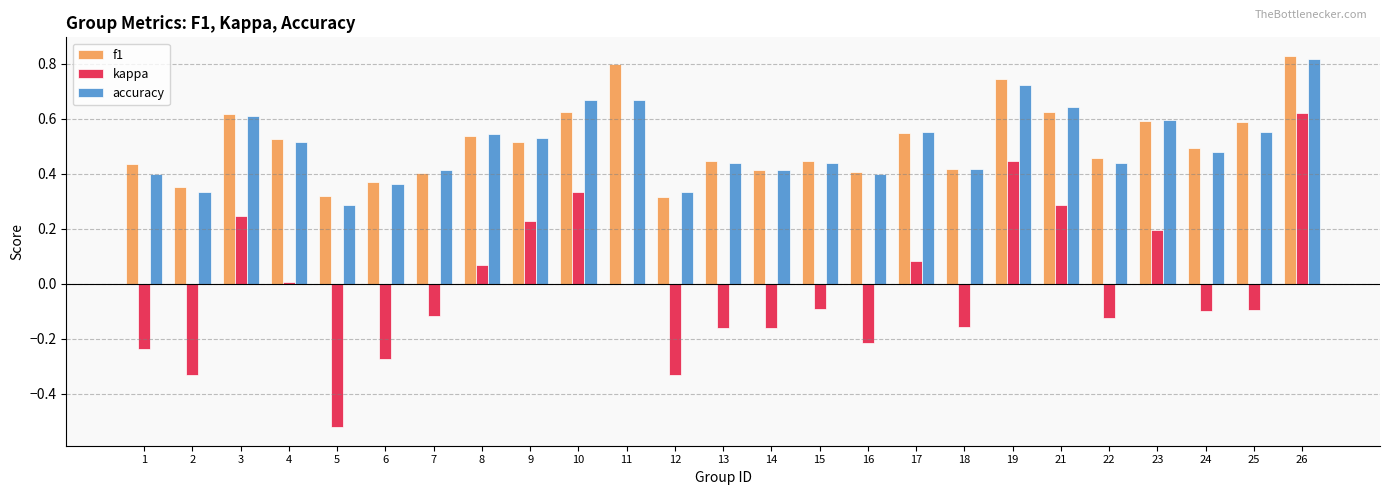

Which series changed the most between 15 and 25?

f1